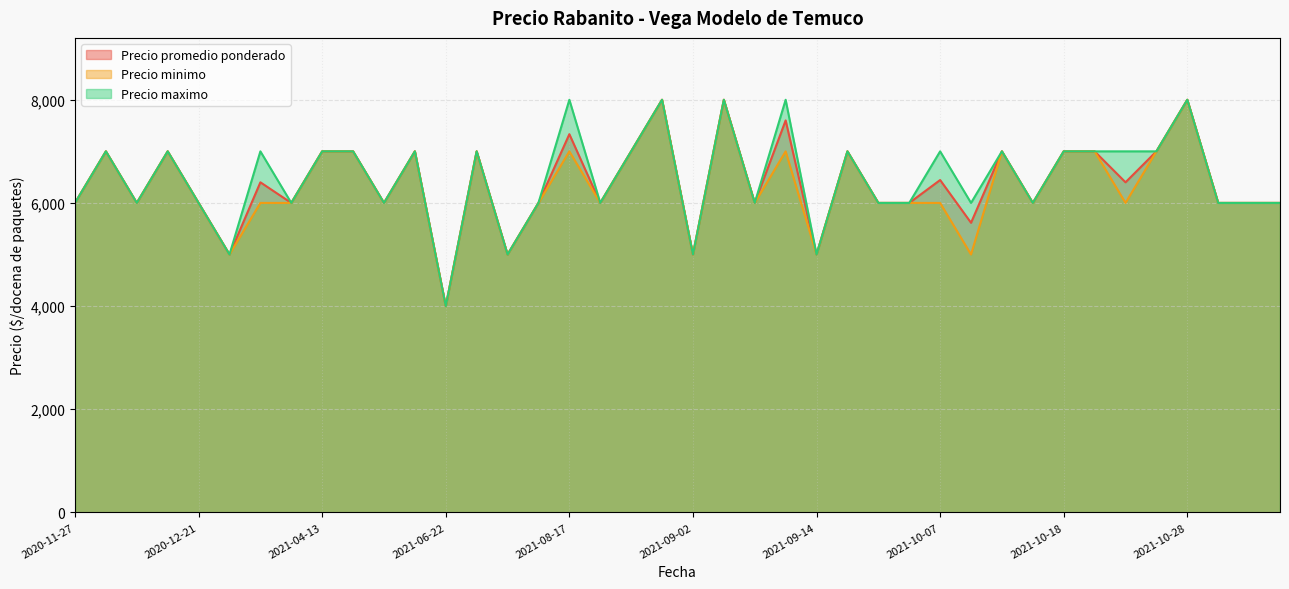

Reading left to right, extract all data points from this chart.

Precio promedio ponderado: 6000	7000	6000	7000	6000	5000	6400	6000	7000	7000	6000	7000	4000	7000	5000	6000	7333	6000	7000	8000	5000	8000	6000	7600	5000	7000	6000	6000	6444	5615	7000	6000	7000	7000	6400	7000	8000	6000	6000	6000
Precio minimo: 6000	7000	6000	7000	6000	5000	6000	6000	7000	7000	6000	7000	4000	7000	5000	6000	7000	6000	7000	8000	5000	8000	6000	7000	5000	7000	6000	6000	6000	5000	7000	6000	7000	7000	6000	7000	8000	6000	6000	6000
Precio maximo: 6000	7000	6000	7000	6000	5000	7000	6000	7000	7000	6000	7000	4000	7000	5000	6000	8000	6000	7000	8000	5000	8000	6000	8000	5000	7000	6000	6000	7000	6000	7000	6000	7000	7000	7000	7000	8000	6000	6000	6000